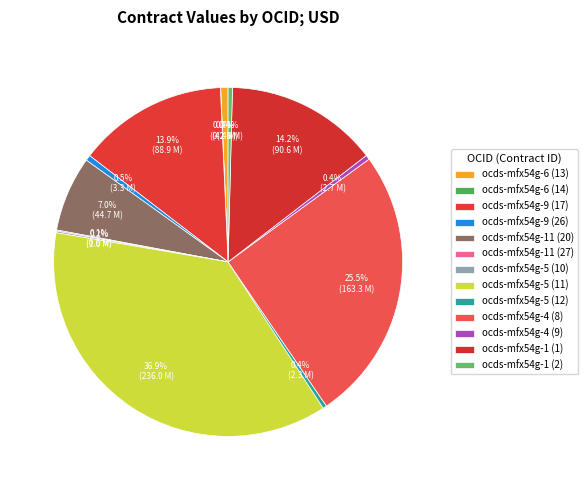

True or false: ocds-mfx54g-1 (2) accounts for 1% of the total.

False